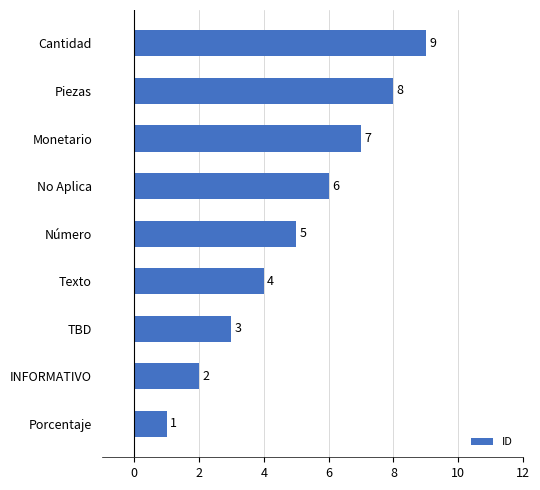

At which label is the value closest to 5?

Número